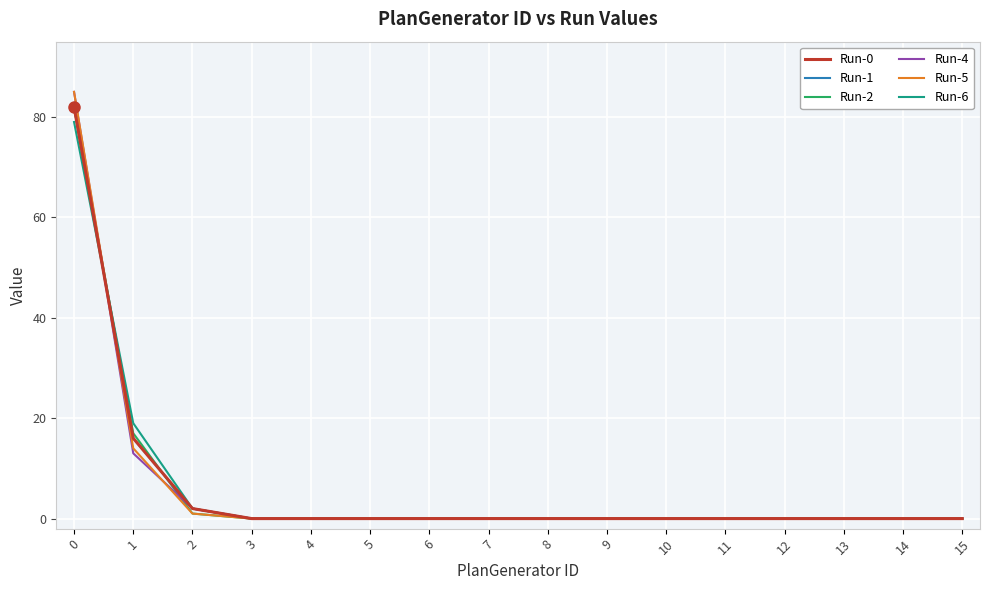

Is this an area chart (filled region under the line)?

No